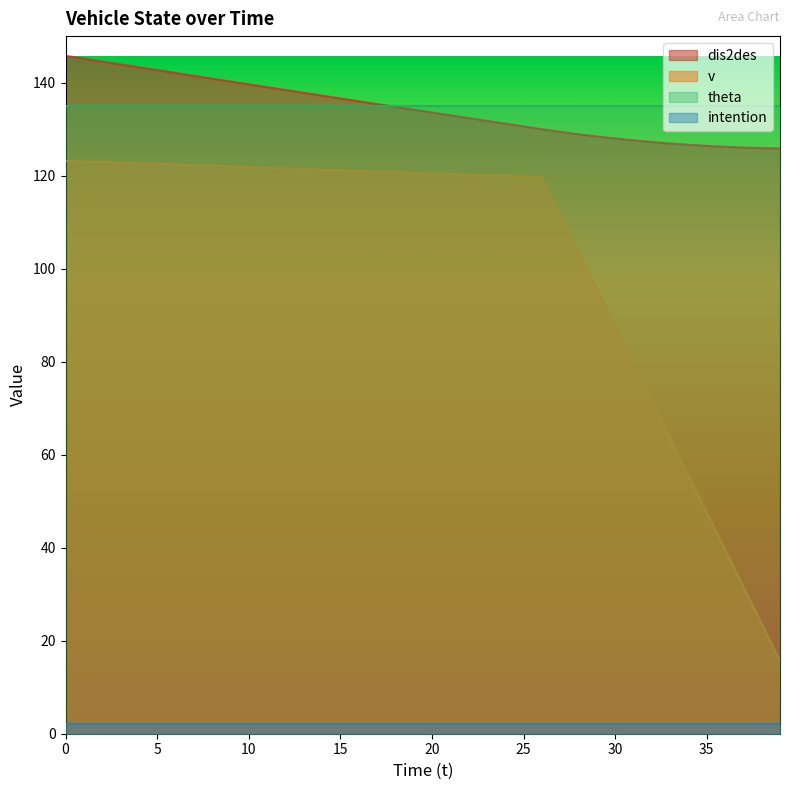

Where is v nearest to the value 69?

32